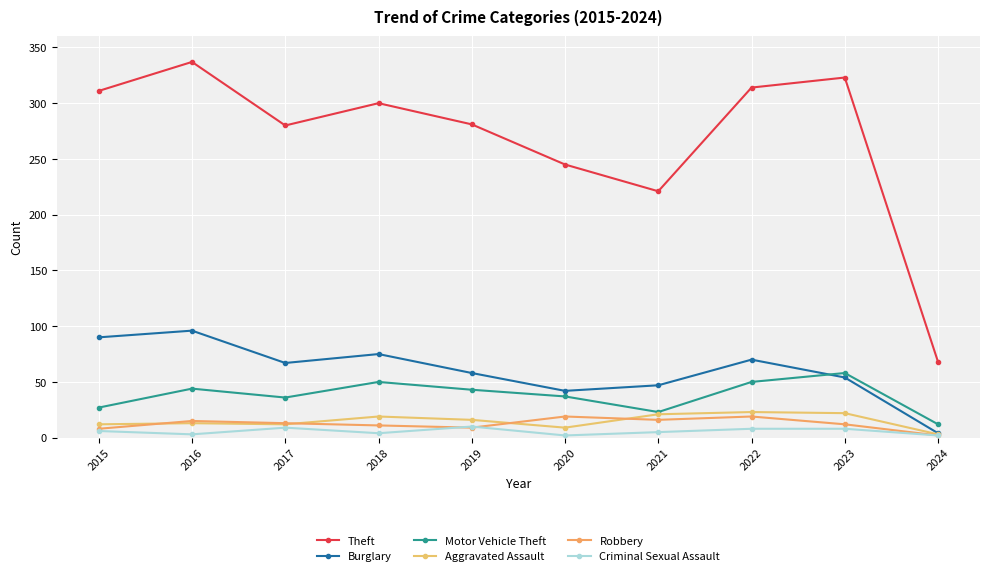

Read the Theft value at 2021, to the nearest 5.

220